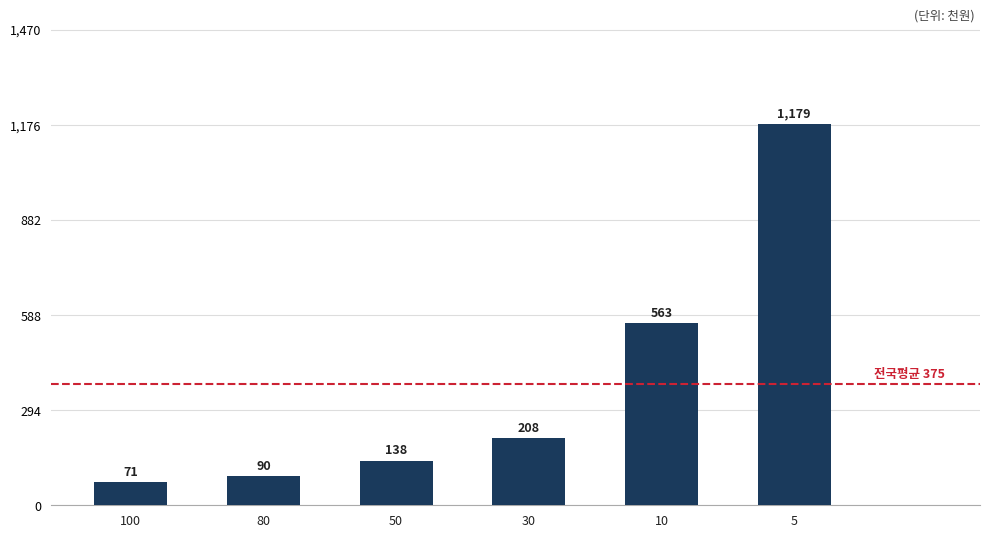

The chart shows a value of 1179 at 5. True or false?

True